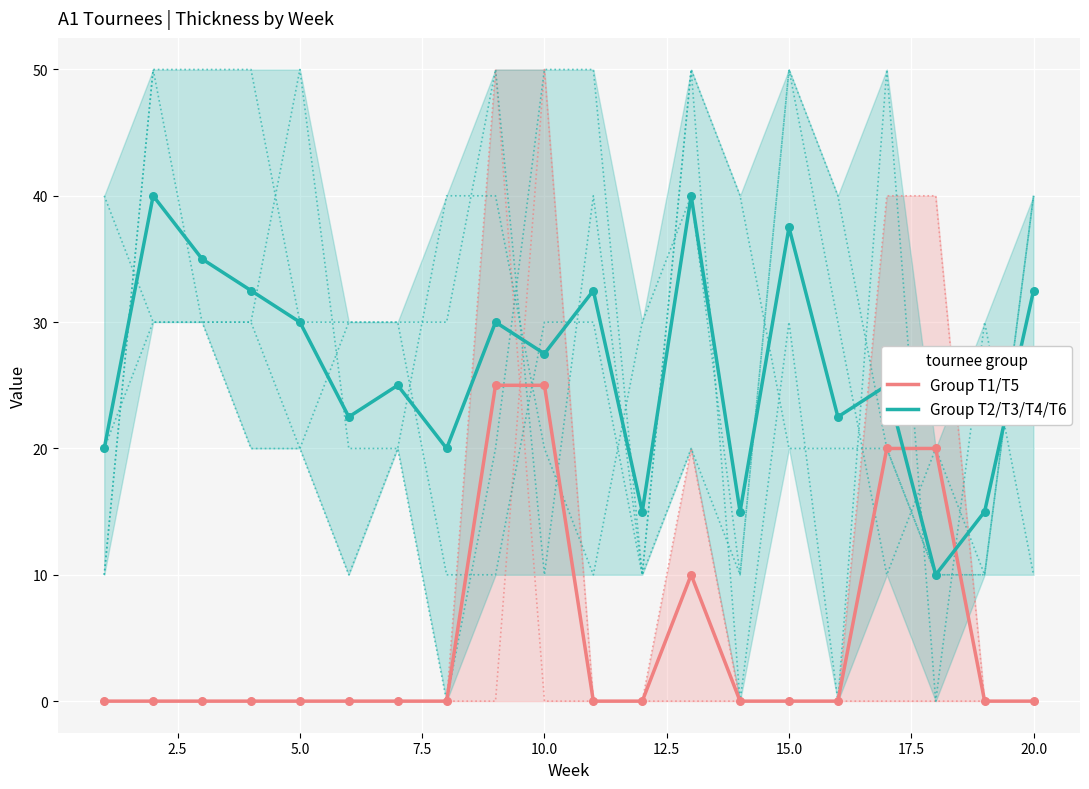

Which series has the largest Y range (max minus min)?

Group T2/T3/T4/T6